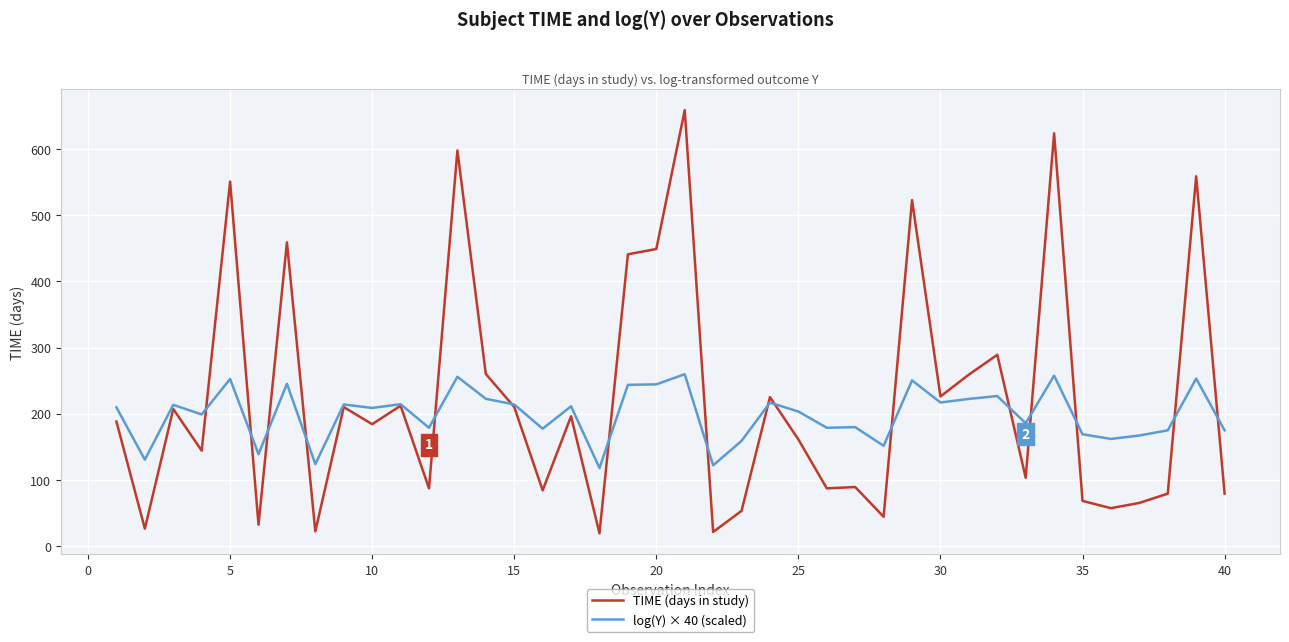

Rank the series by their maximum value, from highest to lowest.

TIME (days in study), log(Y) × 40 (scaled)